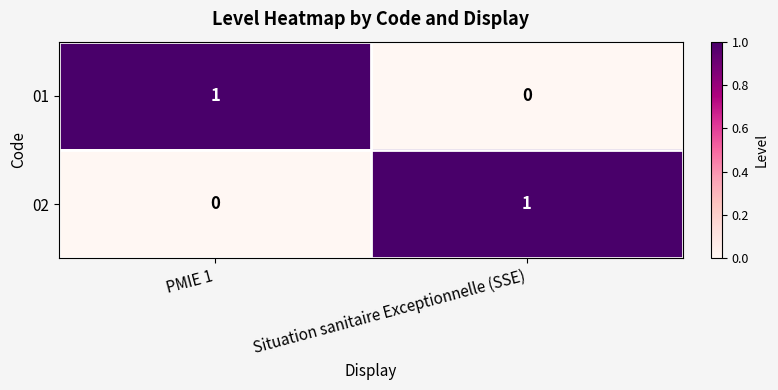

List the labels in order of 01 value, smallest first.

Situation sanitaire Exceptionnelle (SSE), PMIE 1